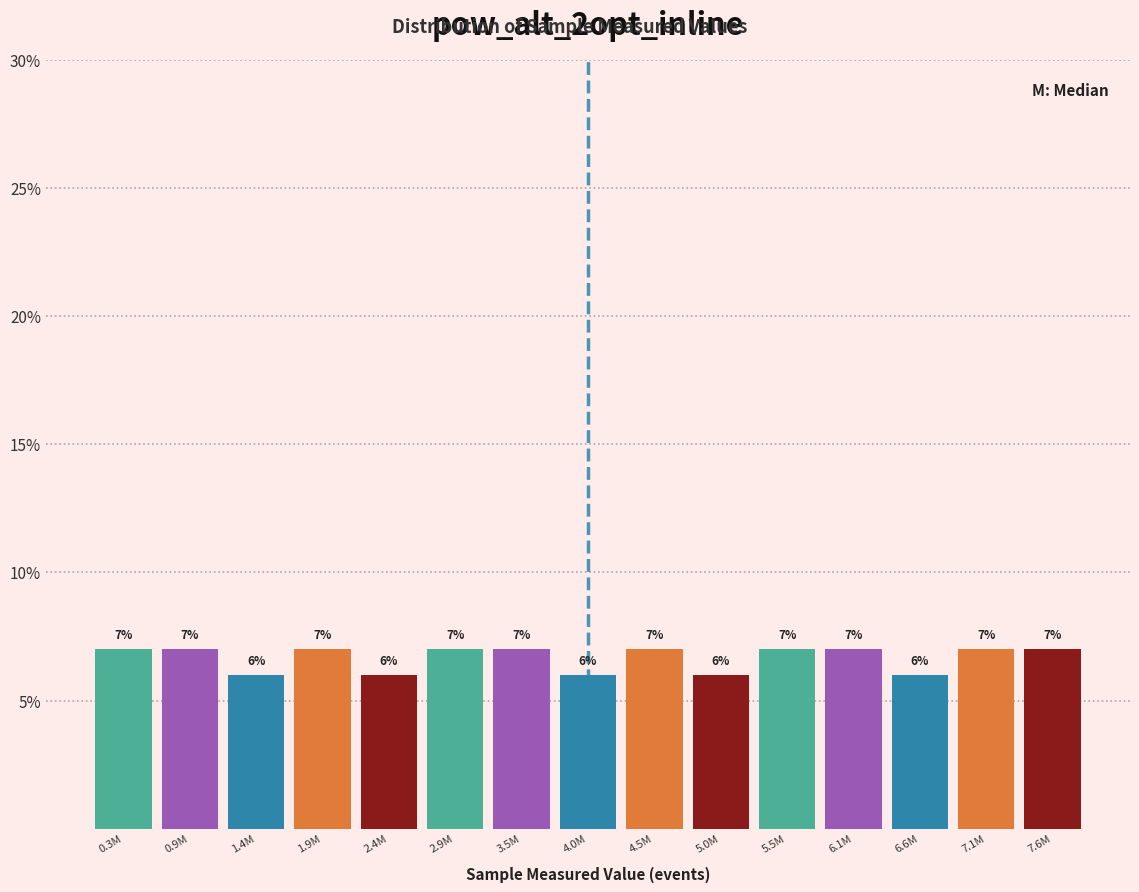

Reading left to right, list all the values displayed in this chart.

0.3M=7.0	0.9M=7.0	1.4M=6.0	1.9M=7.0	2.4M=6.0	2.9M=7.0	3.5M=7.0	4.0M=6.0	4.5M=7.0	5.0M=6.0	5.5M=7.0	6.1M=7.0	6.6M=6.0	7.1M=7.0	7.6M=7.0